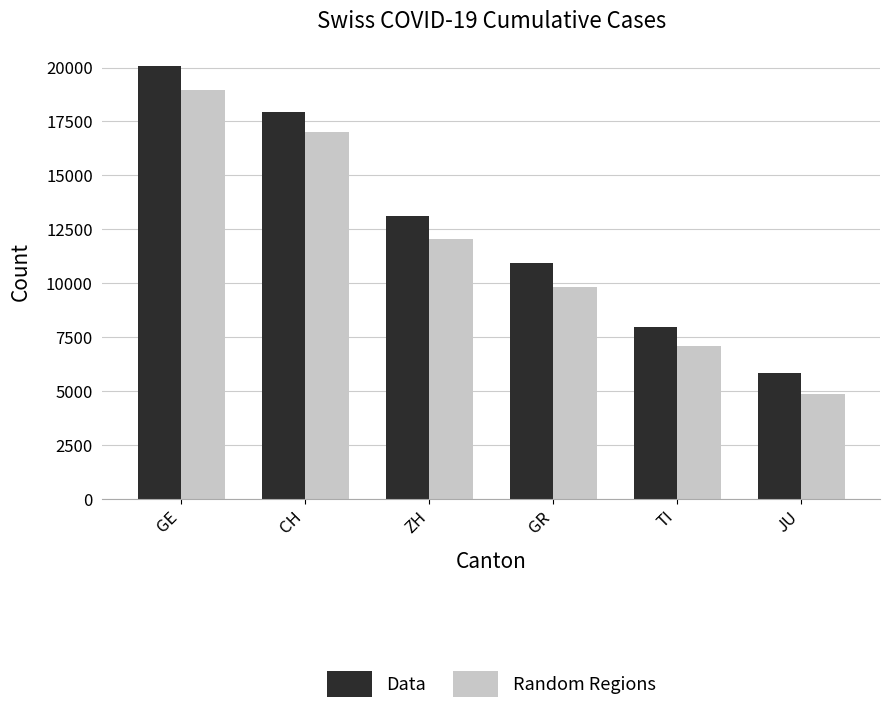

What position from the right is ZH?

4